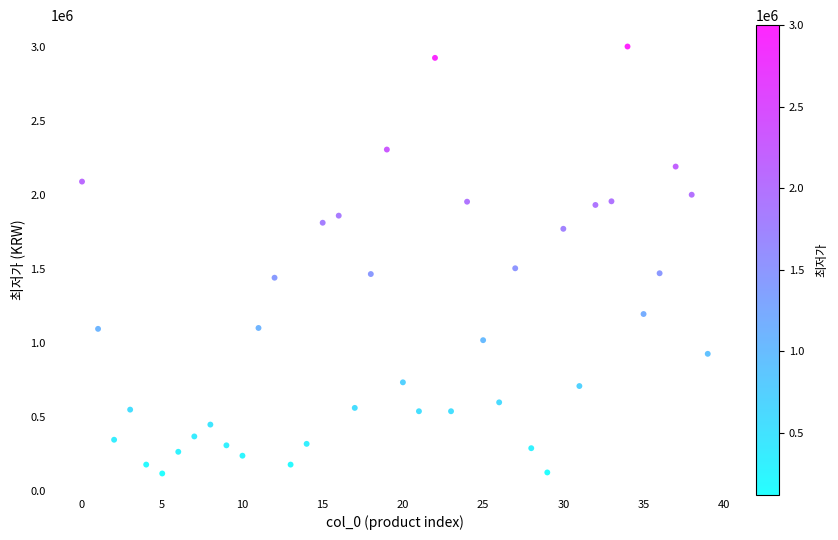

What is the range of Y values (max minus min)?

2881000